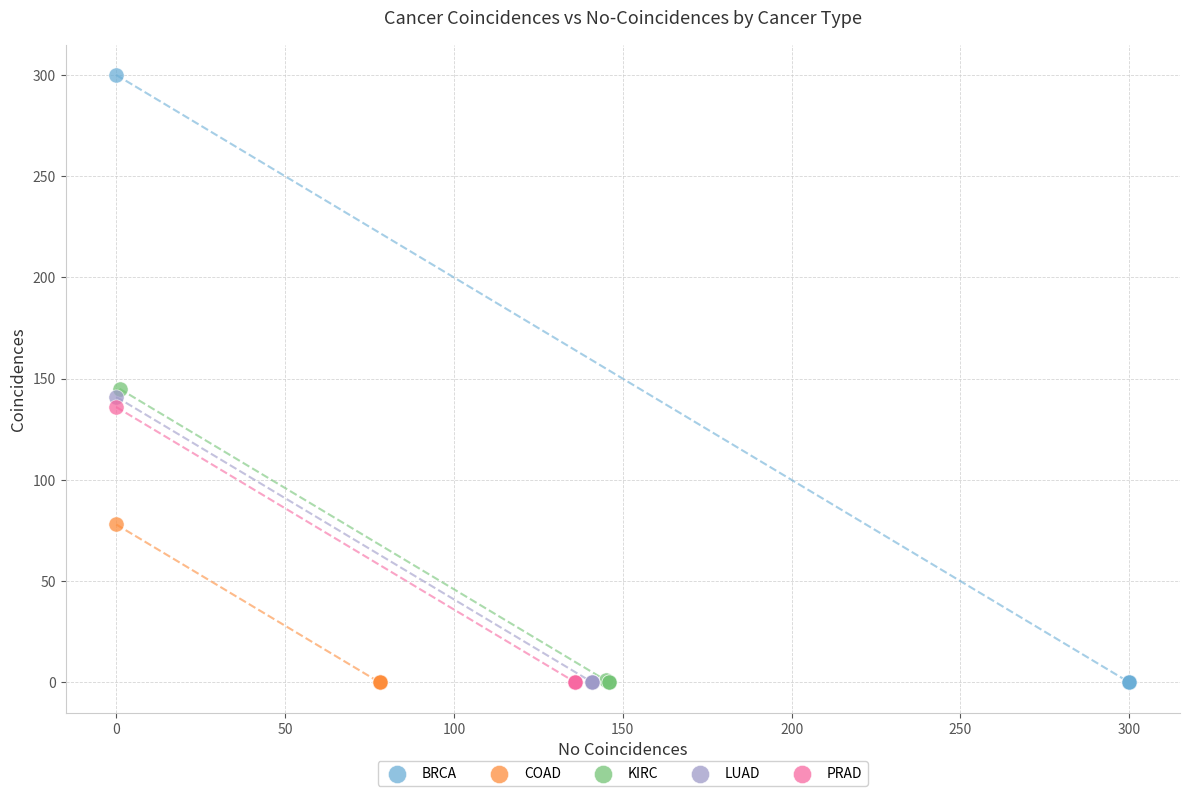

What are all the series names shown in the legend?

BRCA, COAD, KIRC, LUAD, PRAD